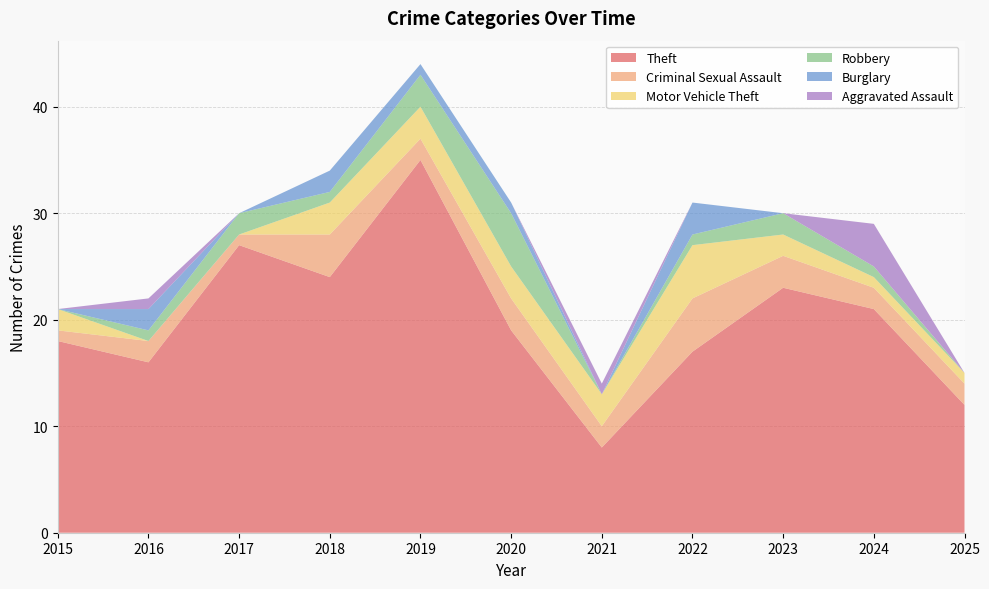

Reading left to right, transcribe all the data shown in this chart.

Theft: 18	16	27	24	35	19	8	17	23	21	12
Criminal Sexual Assault: 1	2	1	4	2	3	2	5	3	2	2
Motor Vehicle Theft: 2	0	0	3	3	3	3	5	2	1	1
Robbery: 0	1	2	1	3	5	0	1	2	1	0
Burglary: 0	2	0	2	1	1	0	3	0	0	0
Aggravated Assault: 0	1	0	0	0	0	1	0	0	4	0